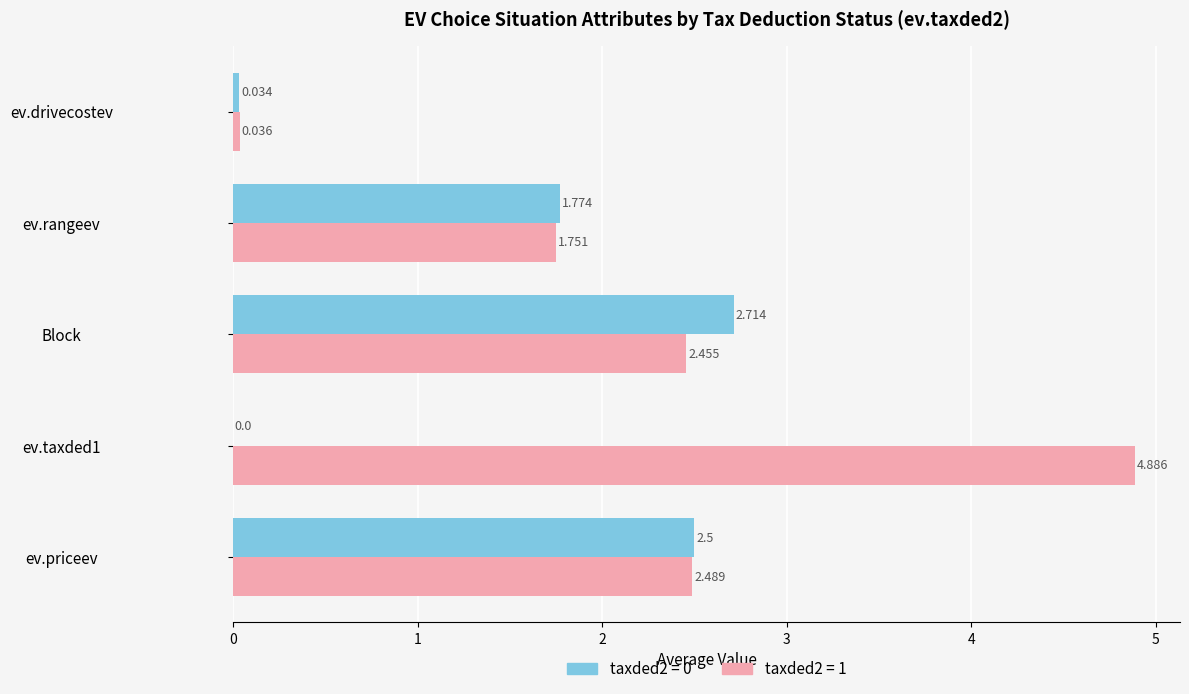

At which category is the sum across all series the highest?

Block